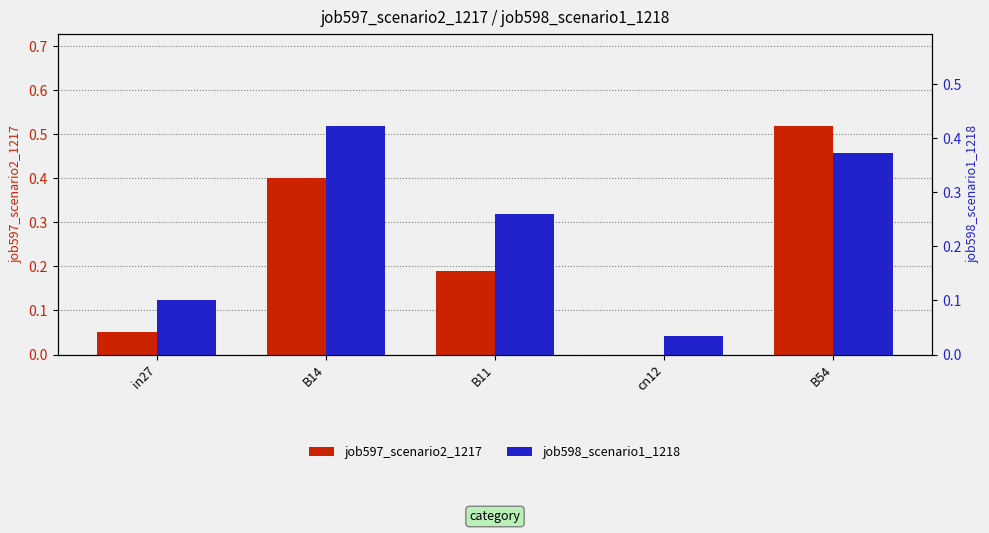

Which series has the largest total across all categories?

job598_scenario1_1218